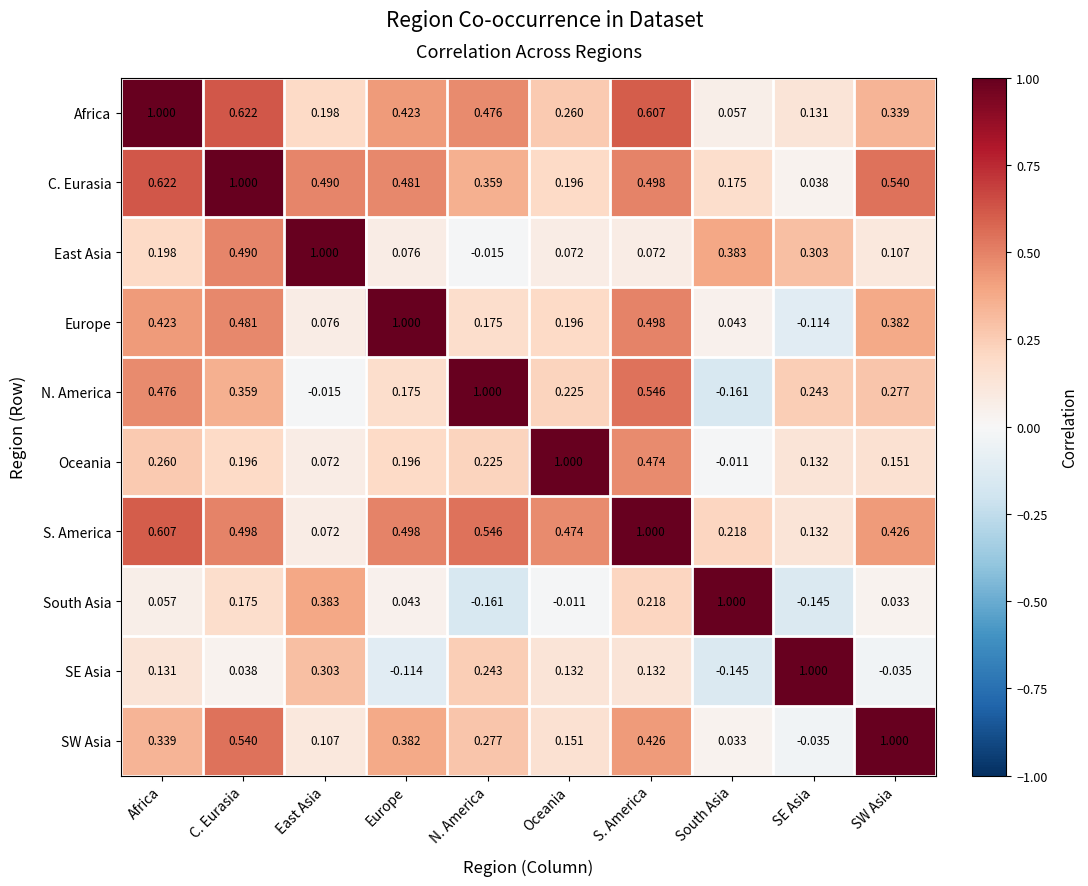

At which label is South Asia closest to 0?

Oceania